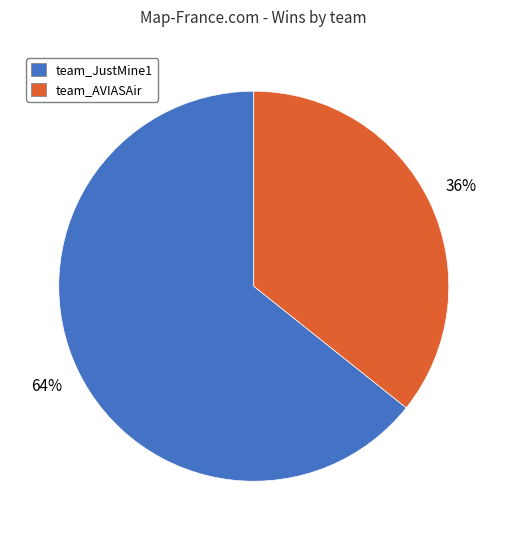

How many segments does this pie chart have?

2